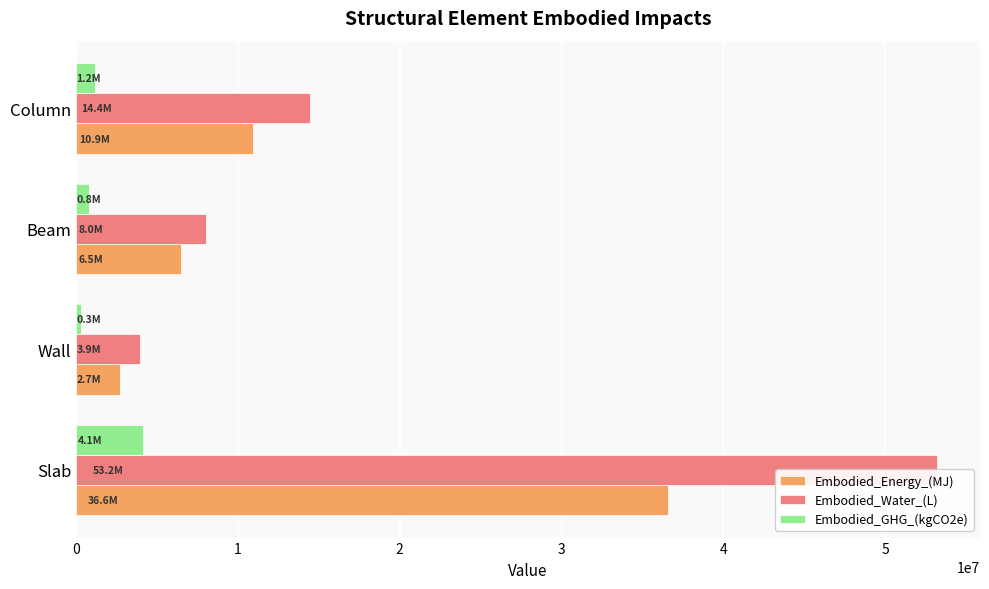

Rank the categories by Embodied_GHG_(kgCO2e) value from lowest to highest.

1, 2, 3, 0